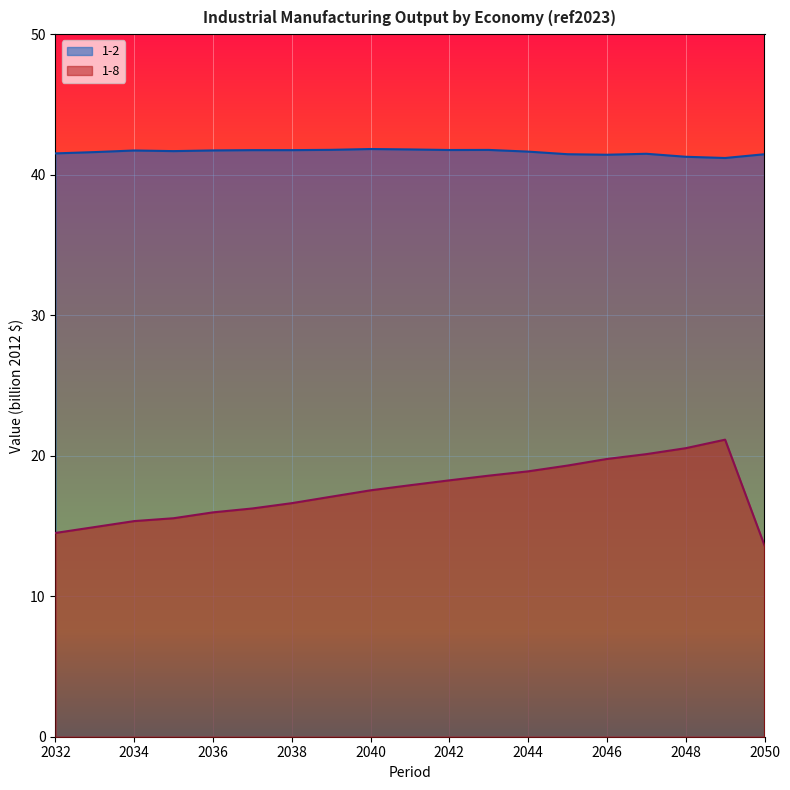

Where does the 1-8 series first go above 17?

2039